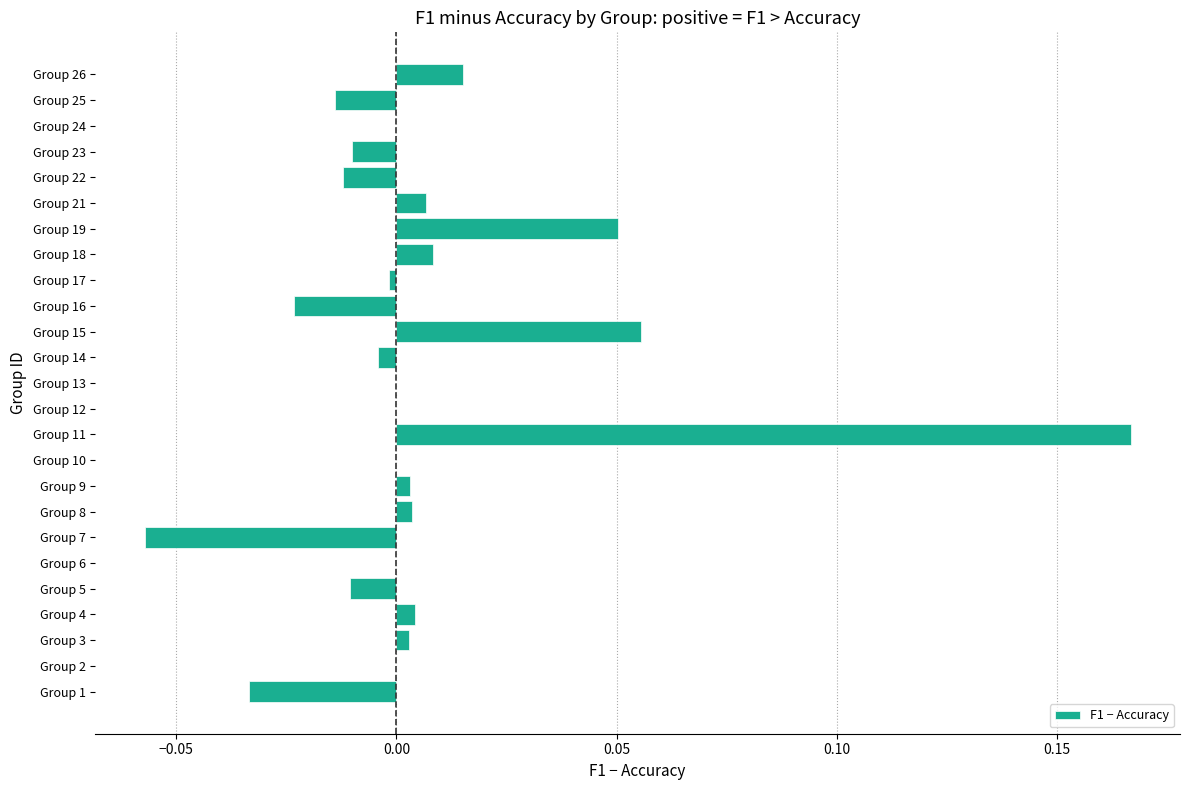

At which category does the chart reach its peak across all series?

Group 11